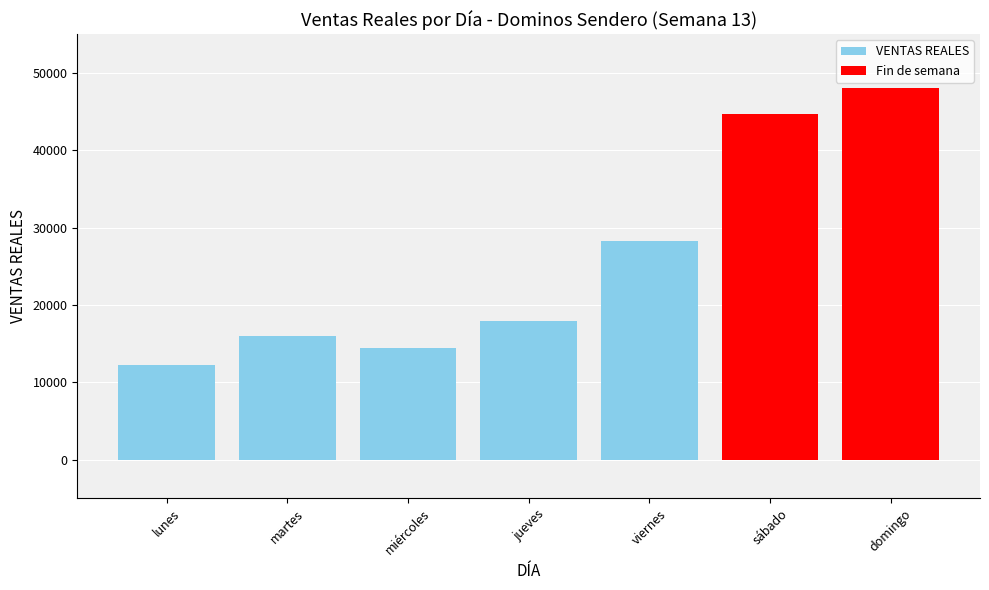

At which category does the chart reach its minimum across all series?

lunes